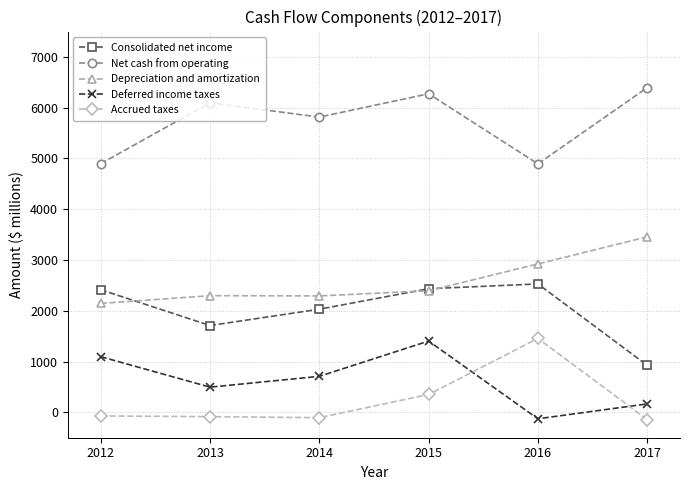

True or false: Accrued taxes and Depreciation and amortization intersect in this chart.

False